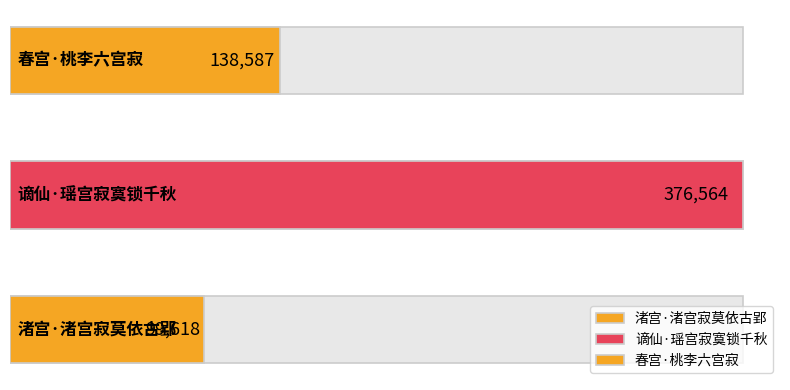

Reading right to left, transcribe all the data shown in this chart.

138587	376564	99618